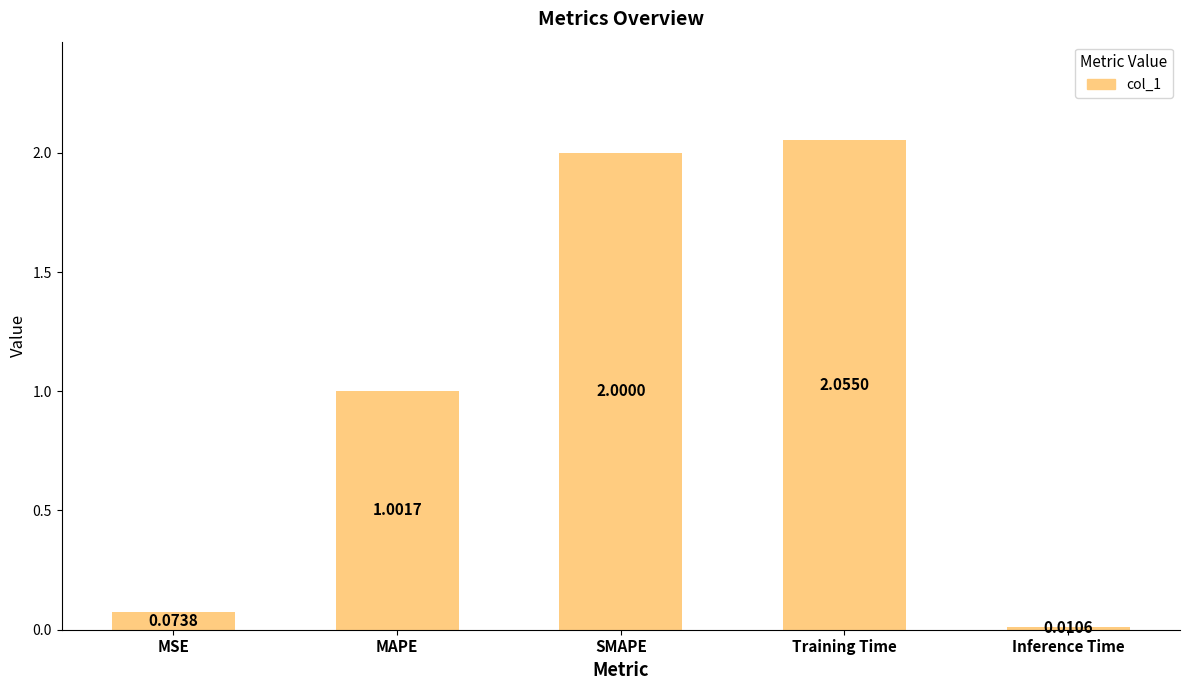

At which category does the chart reach its minimum across all series?

Inference Time